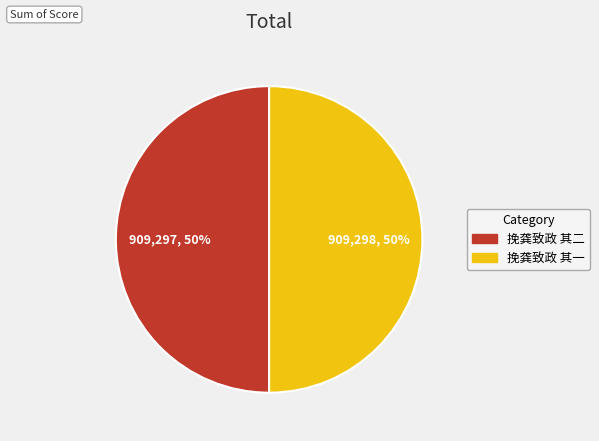

Combined, do 挽龚致政 其一 and 挽龚致政 其二 account for over 50%?

Yes